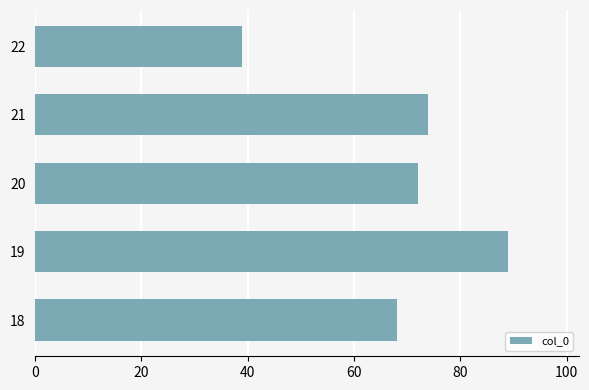

What is the ratio of the value at 19 to the value at 21?

1.2